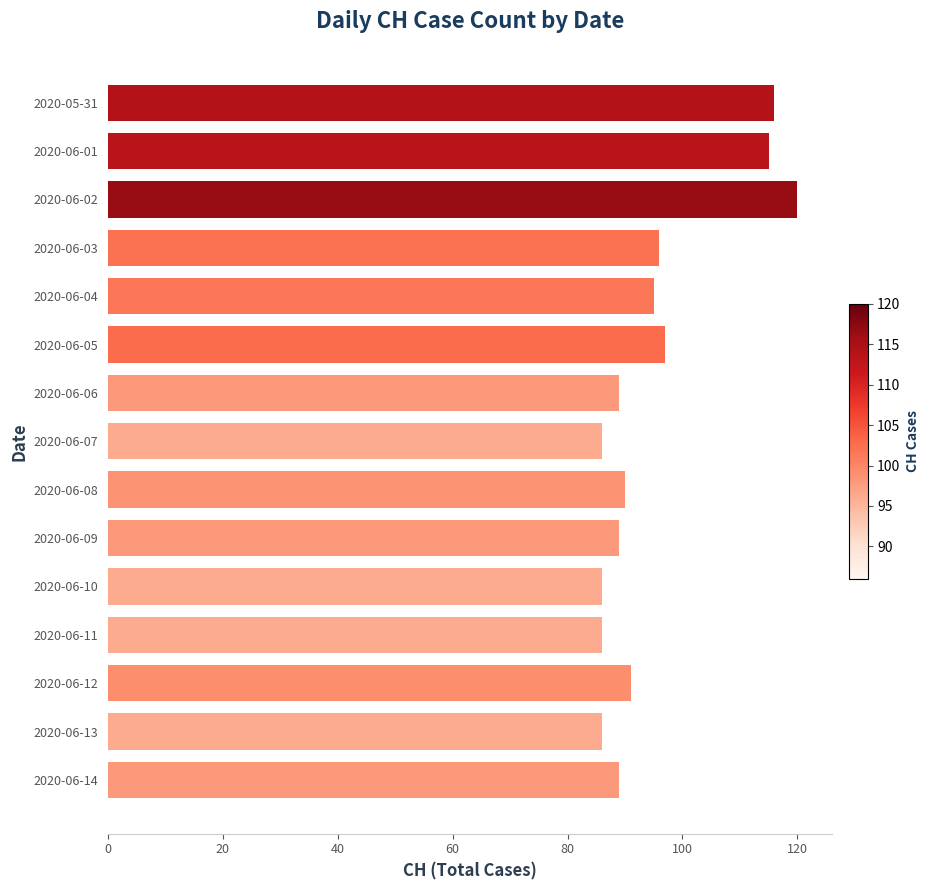

True or false: the data shows 143 at 2020-06-14.

False